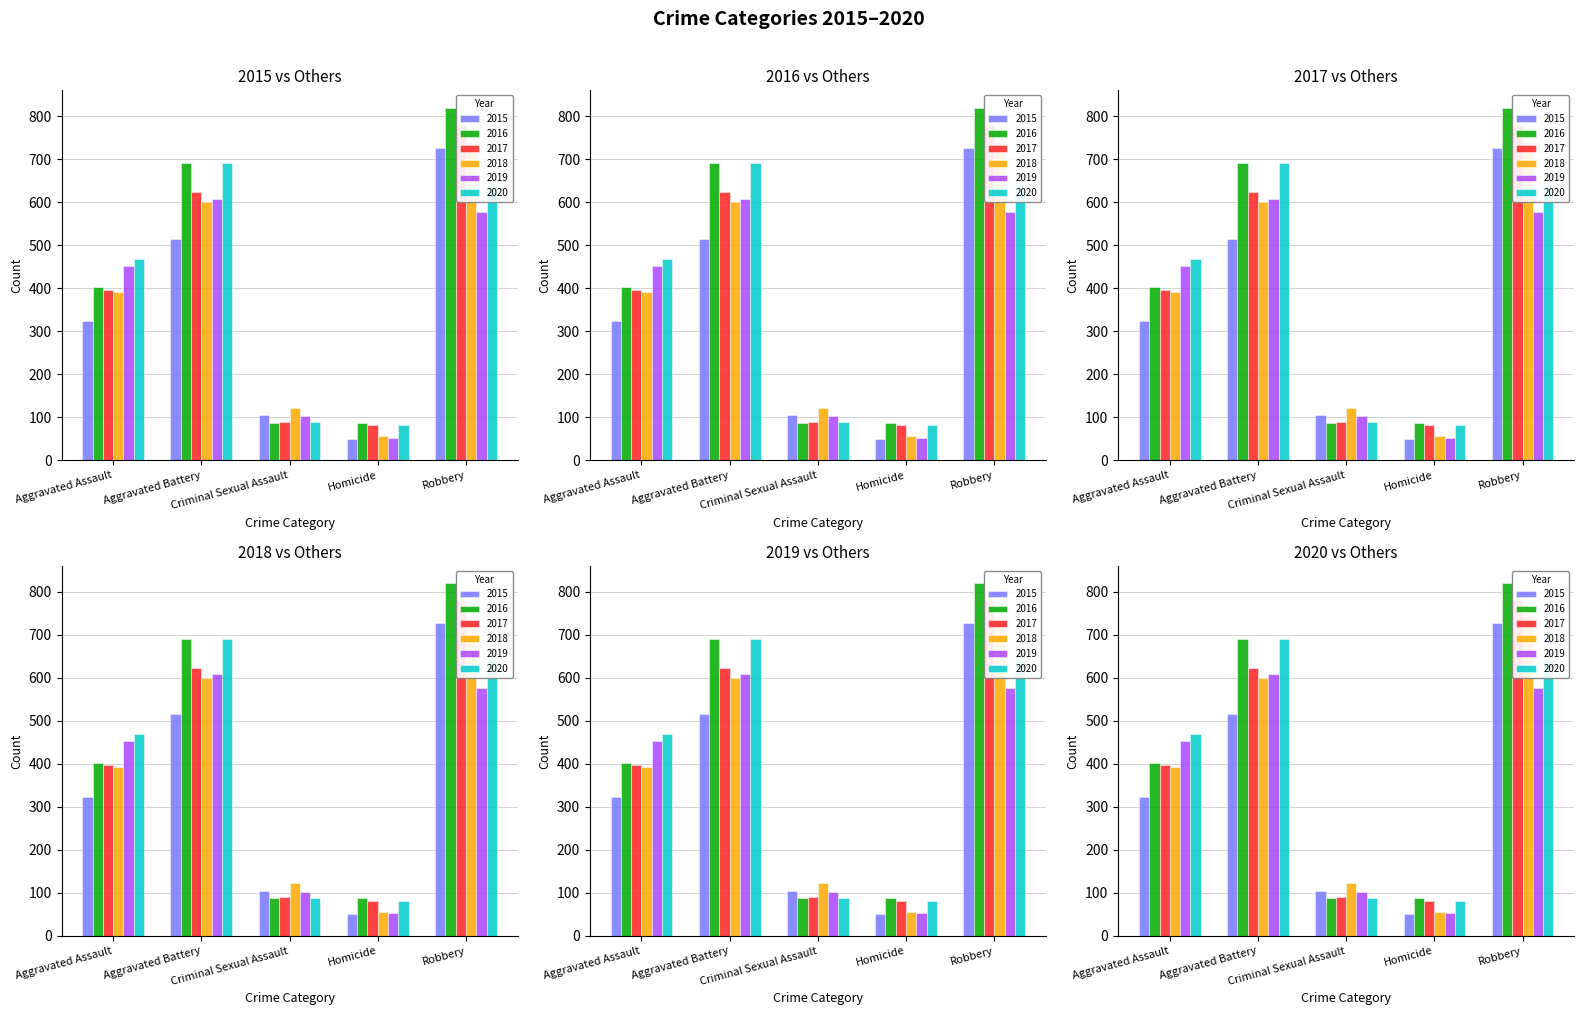

Where does the 2016 series first go above 402?

Aggravated Battery